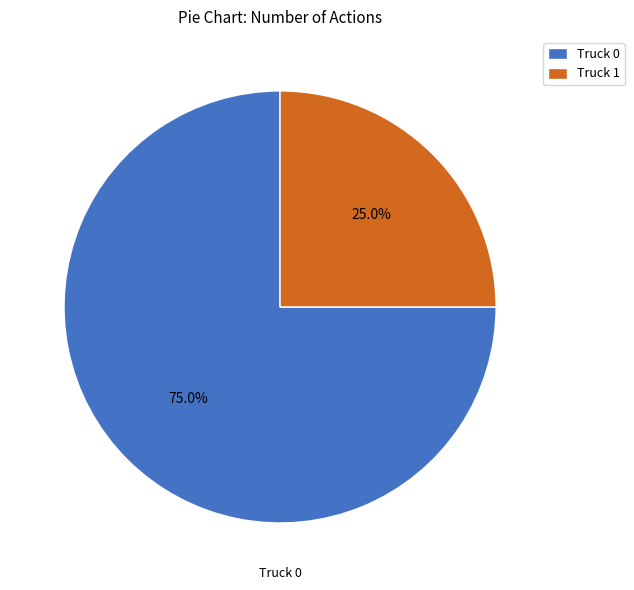

How many segments does this pie chart have?

2